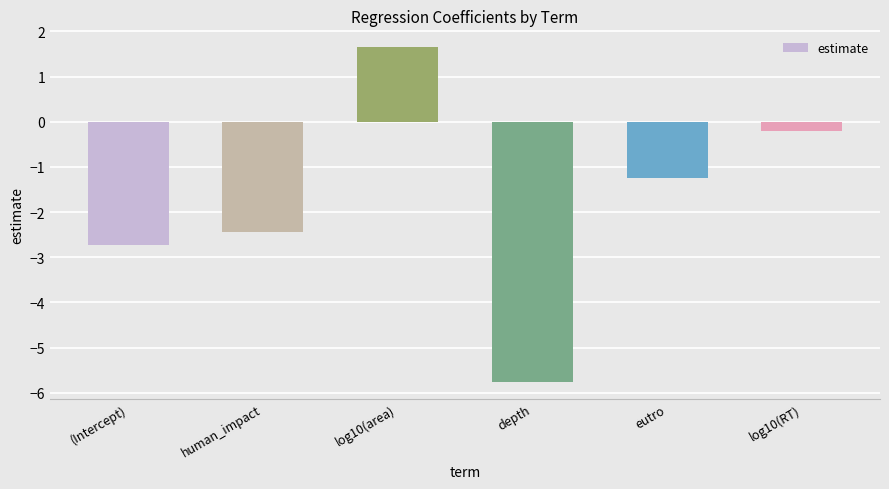

How many bars are there in total?

6